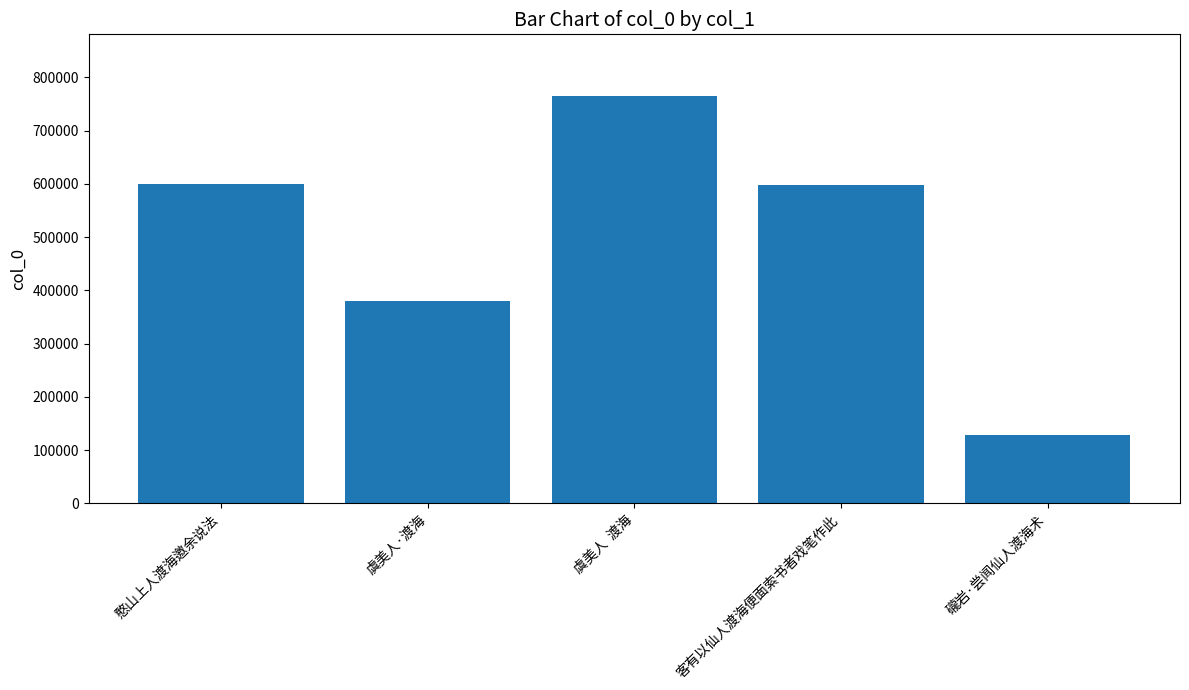

The chart shows a value of 1330703 at 虞美人  渡海. True or false?

False